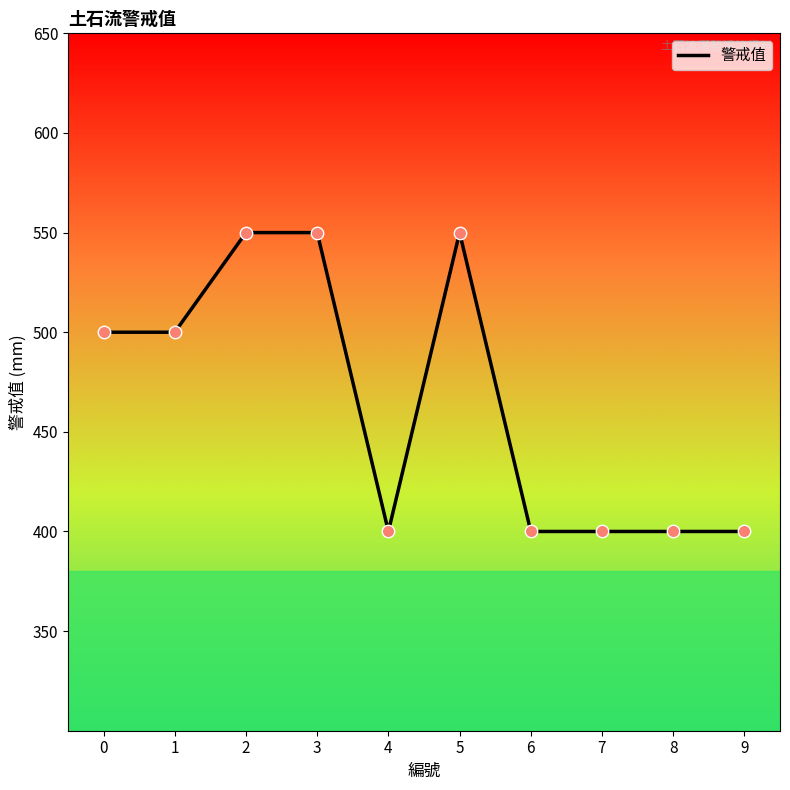

Which has a higher value, 3 or 9?

3